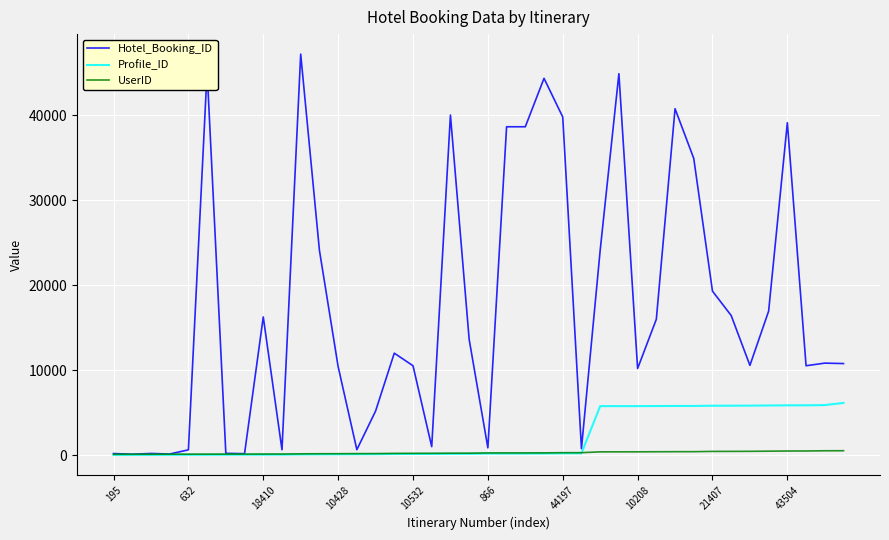

Which series has the widest spread of values?

Hotel_Booking_ID